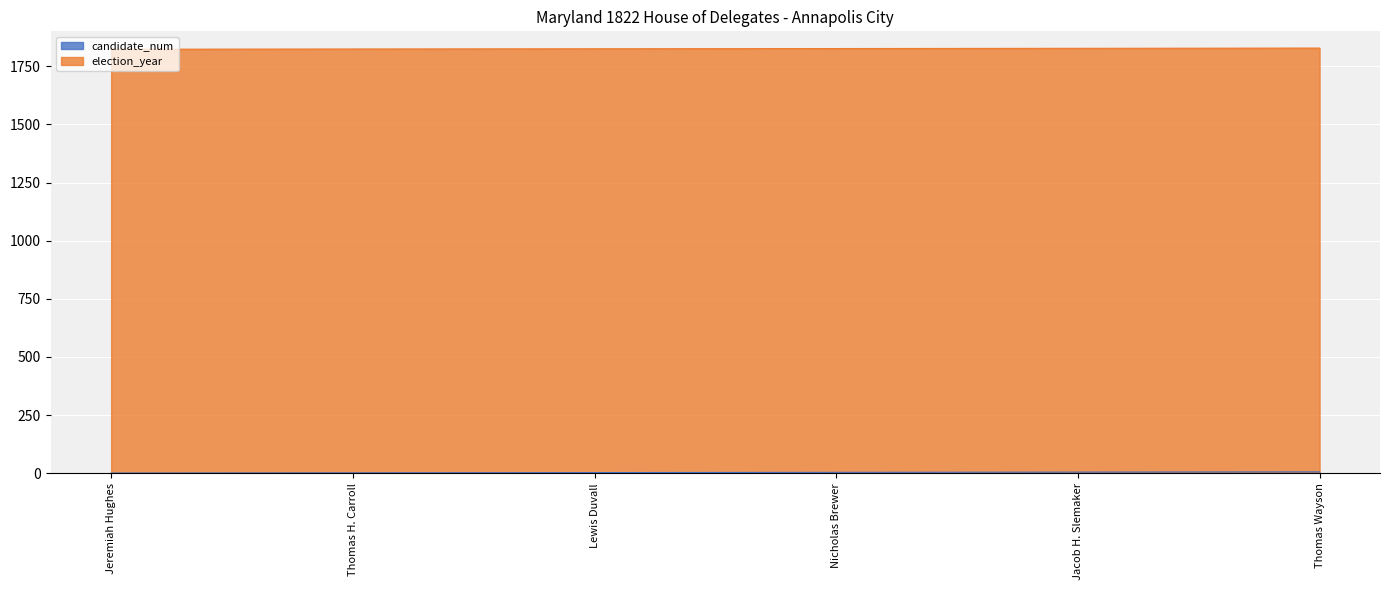

Count the values in the range 2 to 5.

4